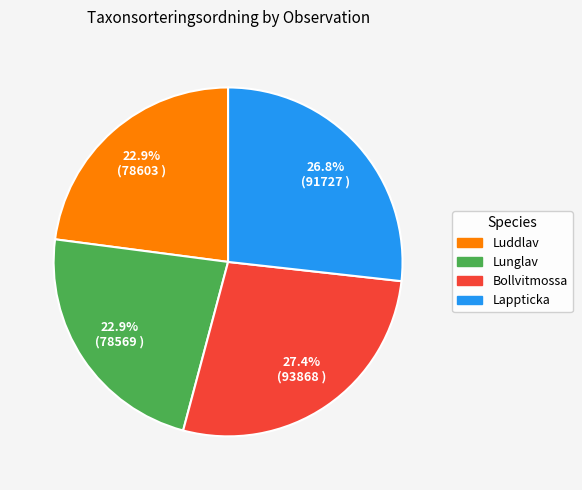

Combined, do Bollvitmossa and Lunglav account for over 50%?

Yes